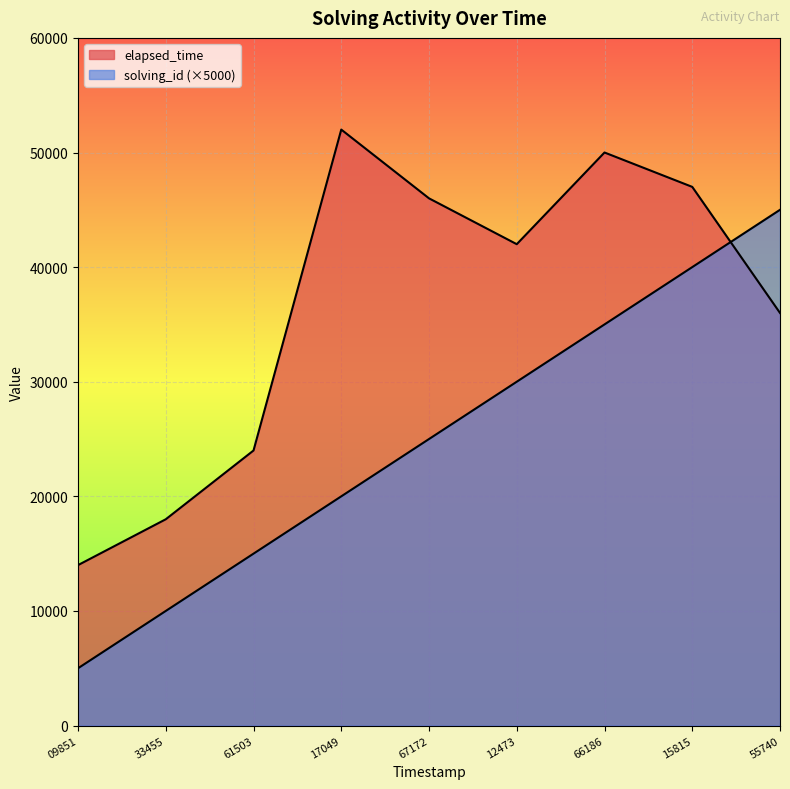

At 15815, list the series in order from smallest to largest.

solving_id, elapsed_time